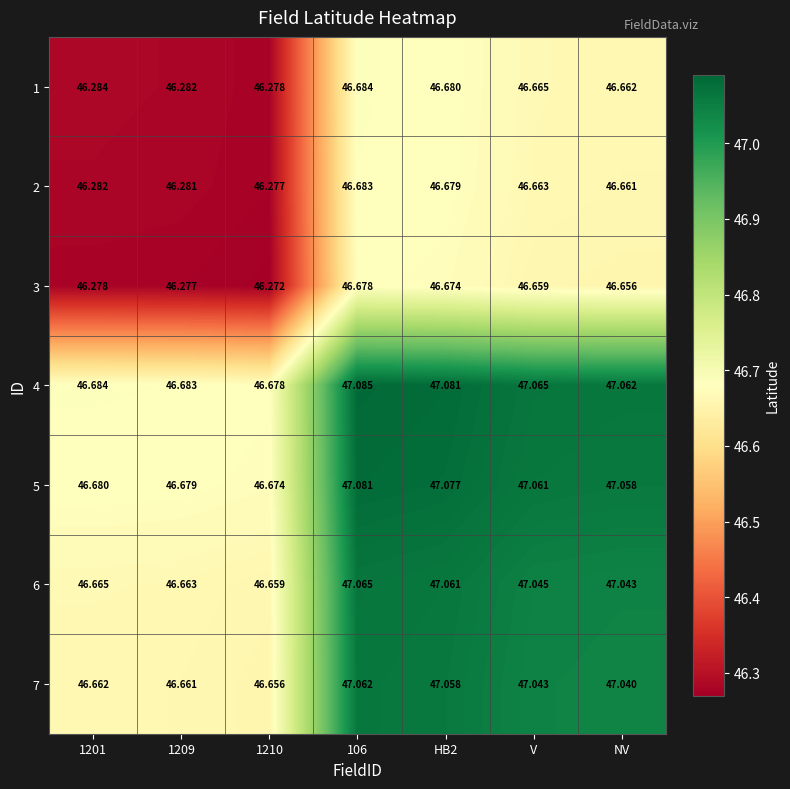

What is the smallest value displayed?

46.3